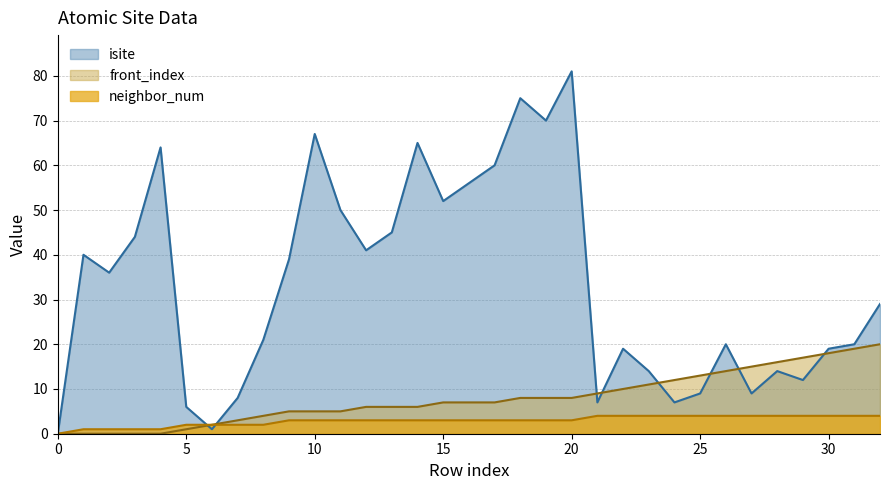

Which series has the largest range (max minus min)?

isite